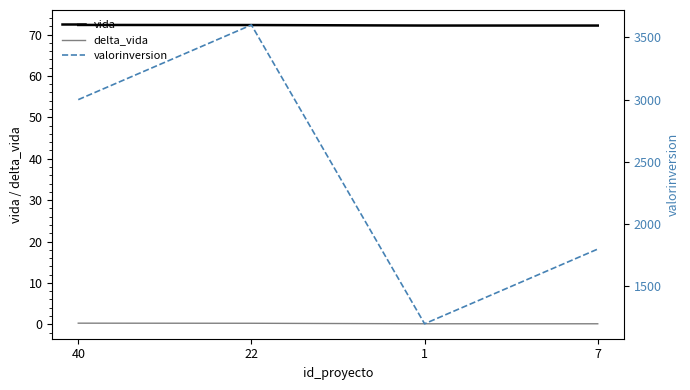

What is the difference between the maximum and minimum values in the delta_vida series?

0.1